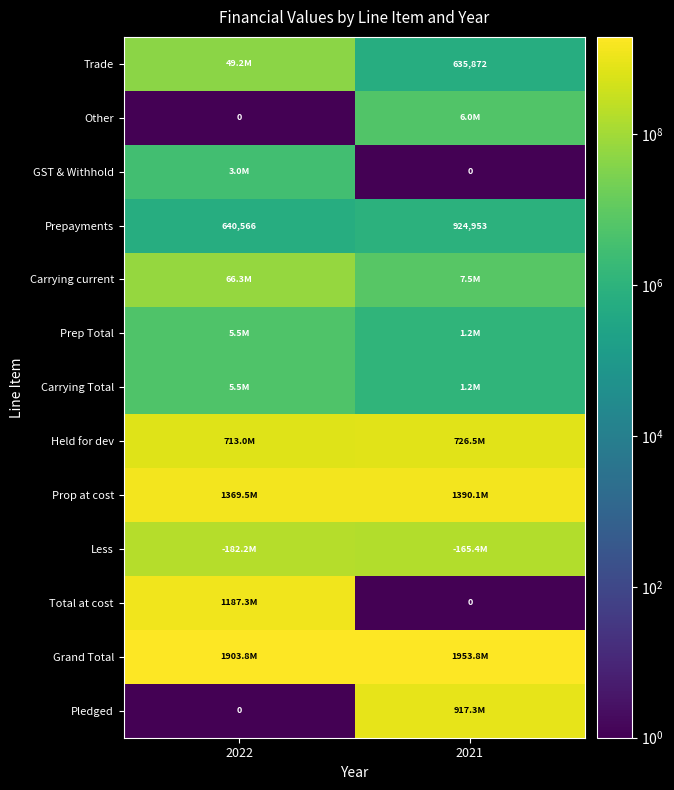

The Prop at cost series shows 1369511684 at 2022. True or false?

True